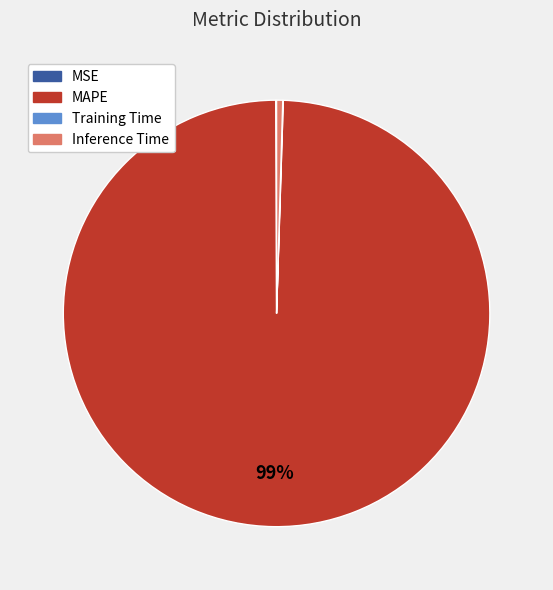

Which category has the biggest portion of the pie?

MAPE